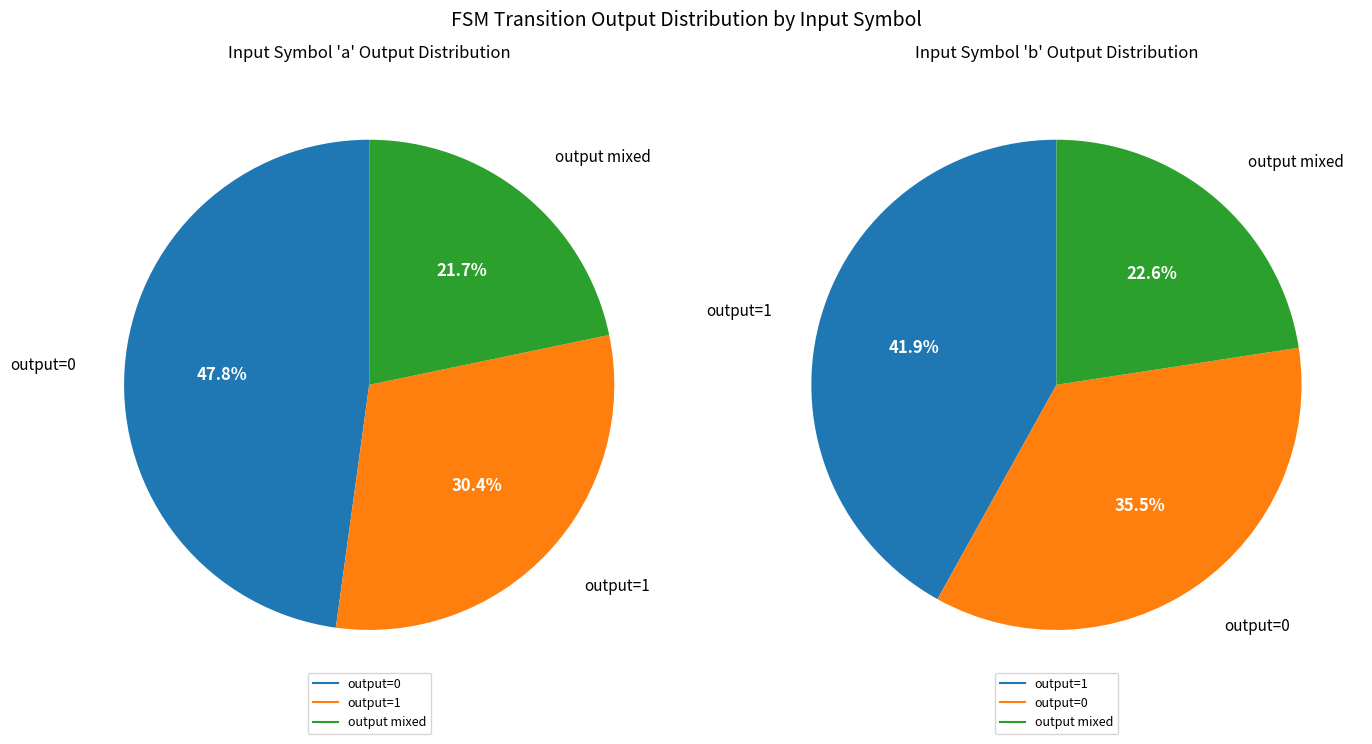

Does any single category account for the majority?

No